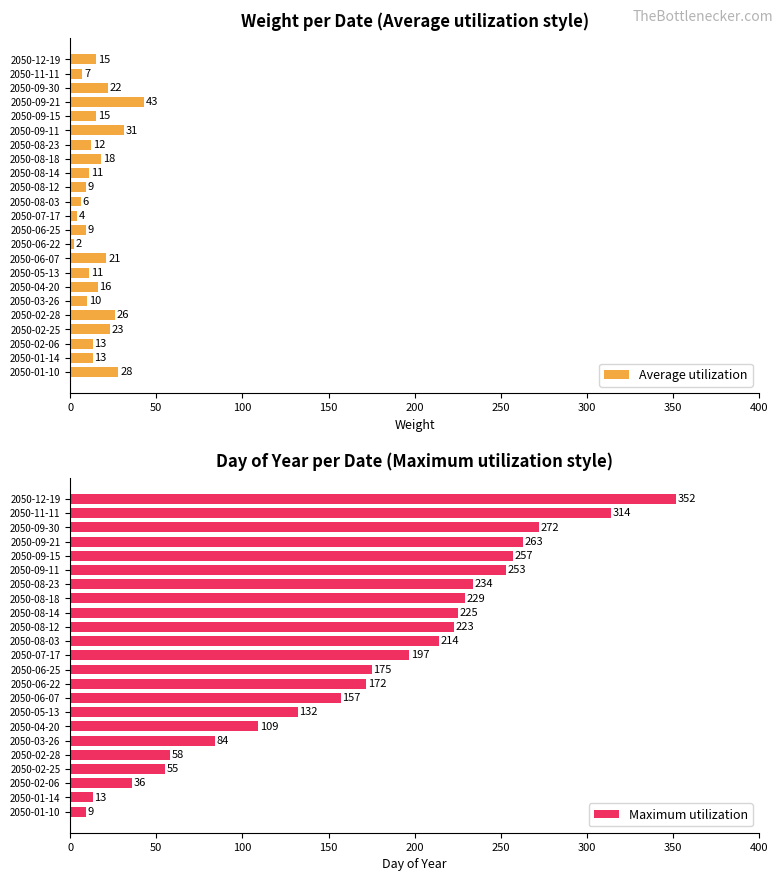

What is the sum of the Maximum utilization values at 2050-07-17 and 2050-09-11?

450